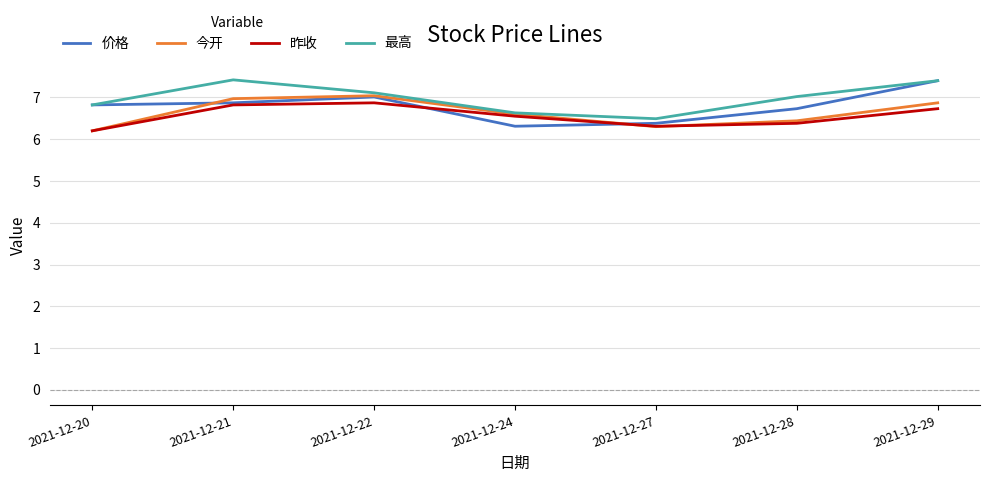

At which label does 最高 first exceed 7?

2021-12-21